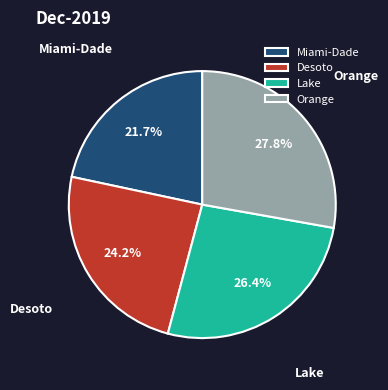

How many segments does this pie chart have?

4